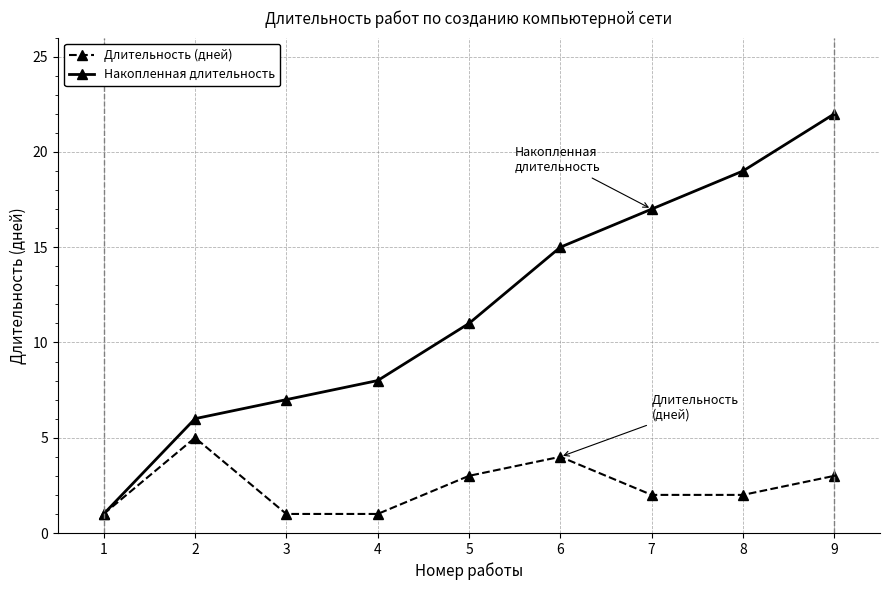

Read the Длительность (дней) value at 7.

2